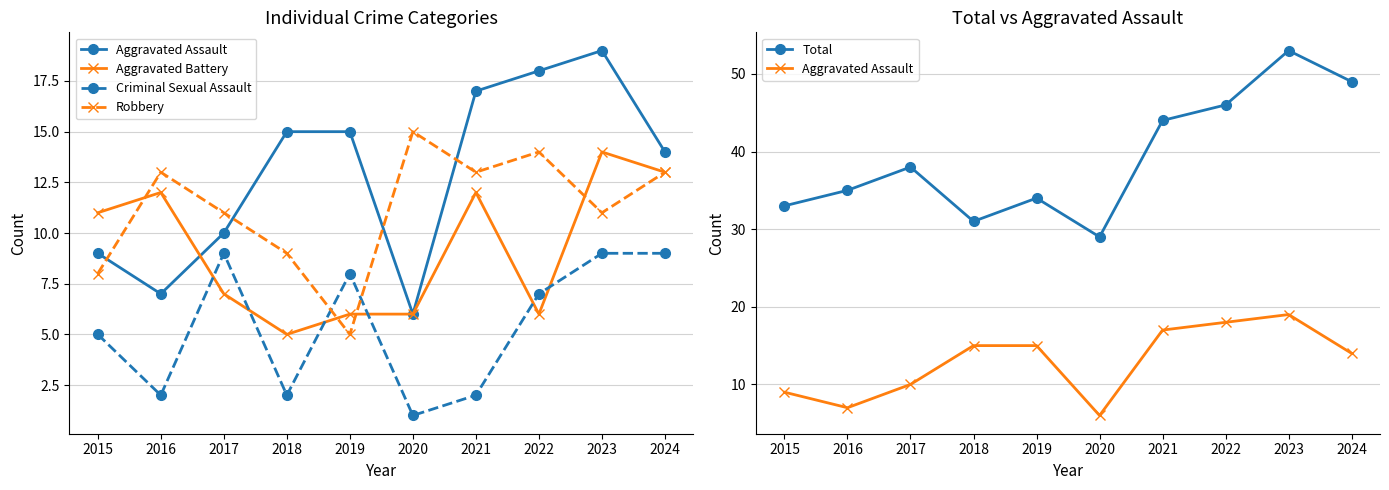

What is the difference between the highest and lowest values at 2022?

40